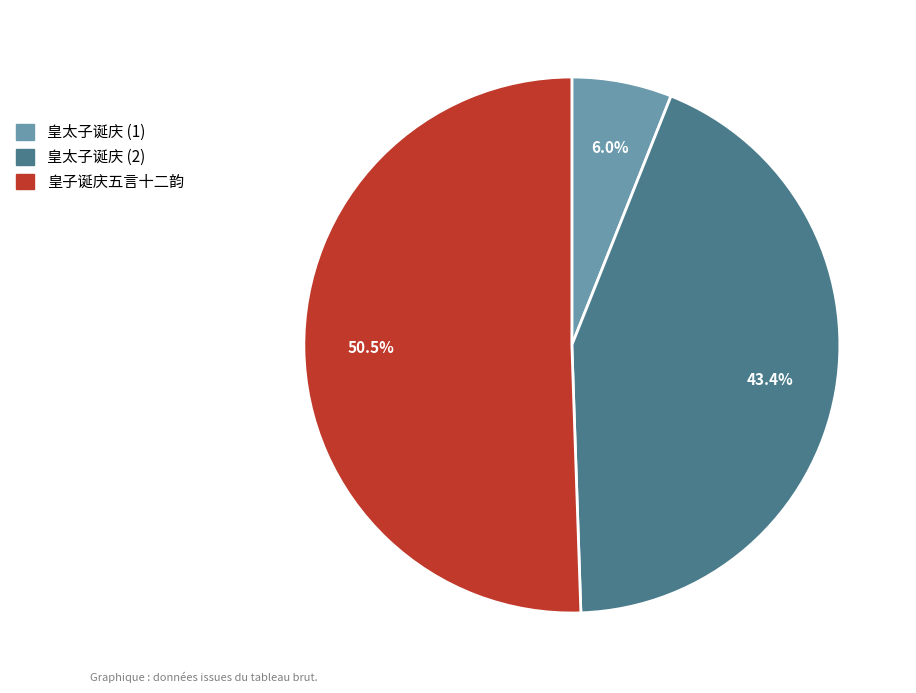

Which slice is the smallest?

皇太子诞庆 (1)